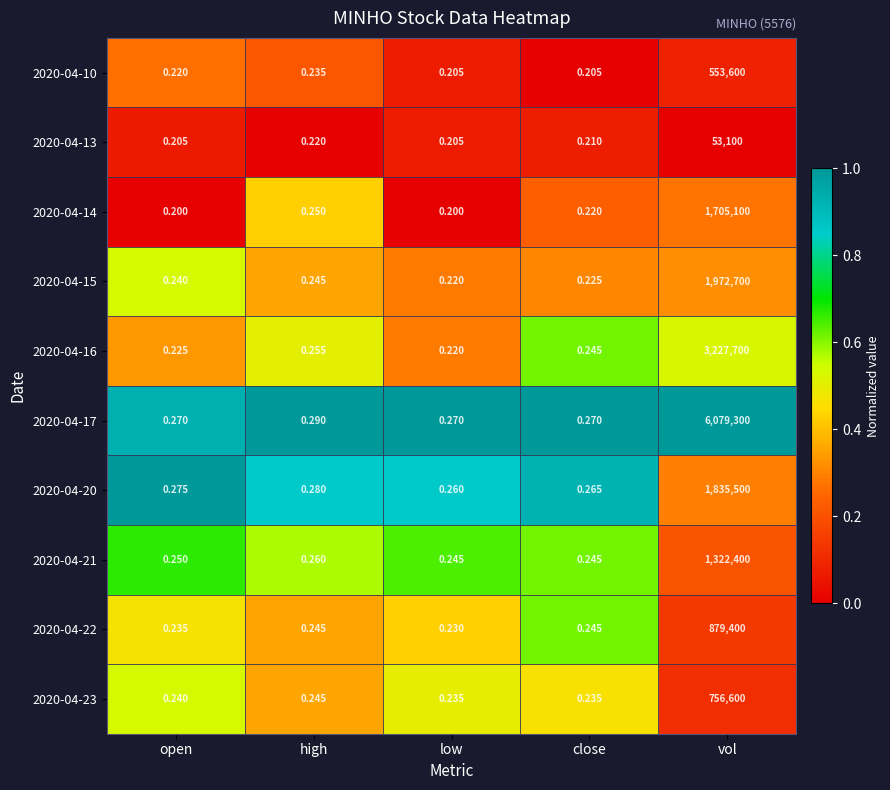

At how many categories does at least one series exceed 0?

5